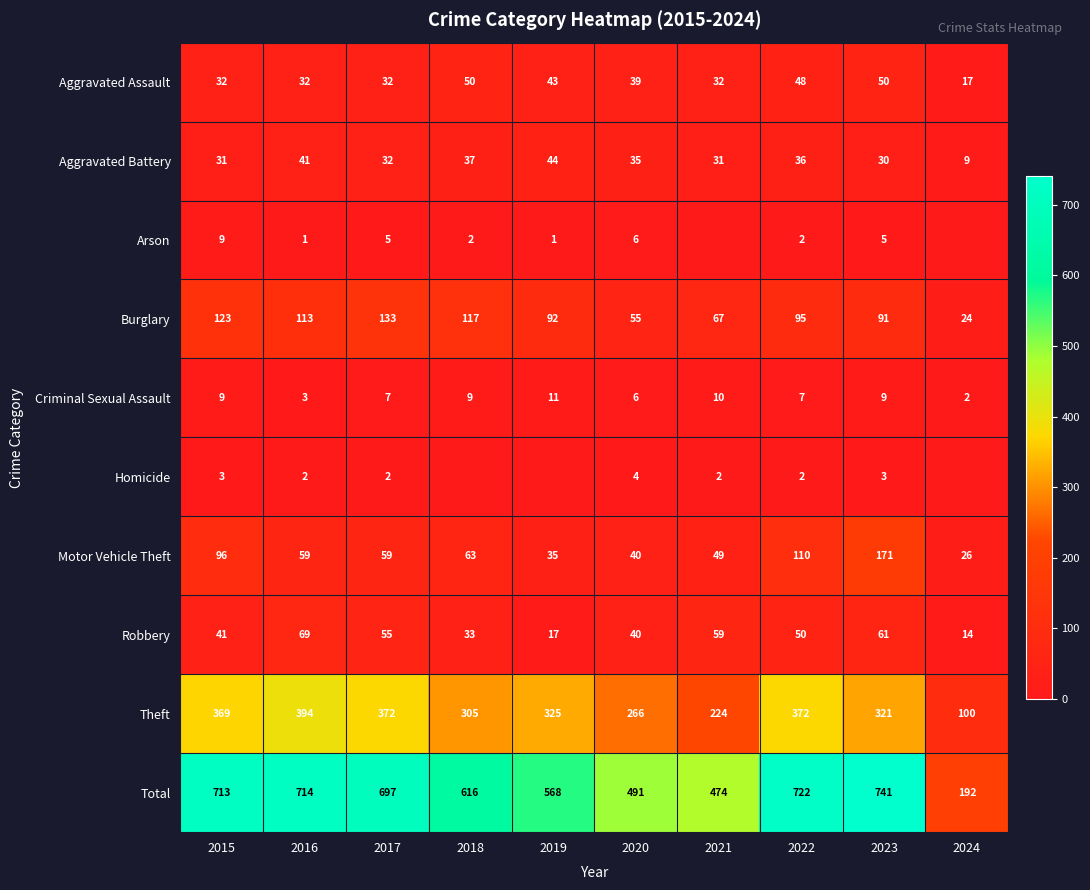

What is the approximate value of Aggravated Assault at 2021, to the nearest 10?

30